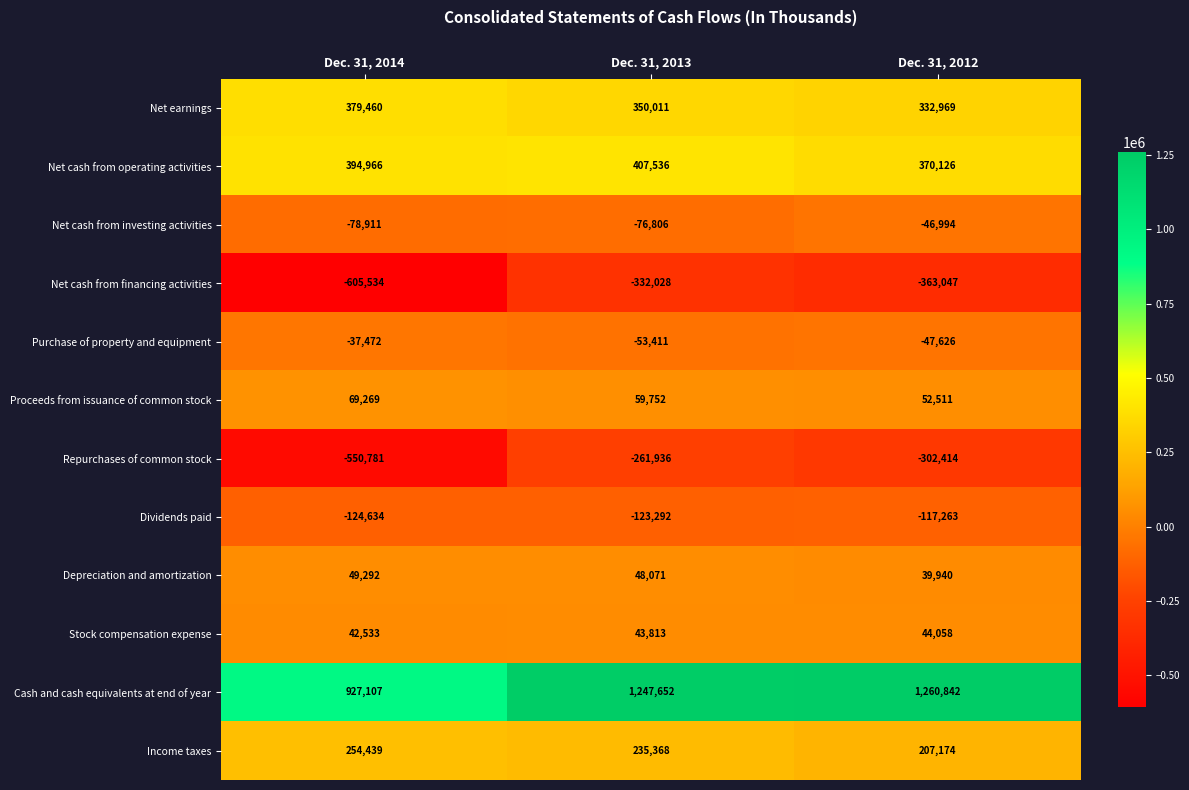

How many Net earnings values are between 332969 and 379460?

3